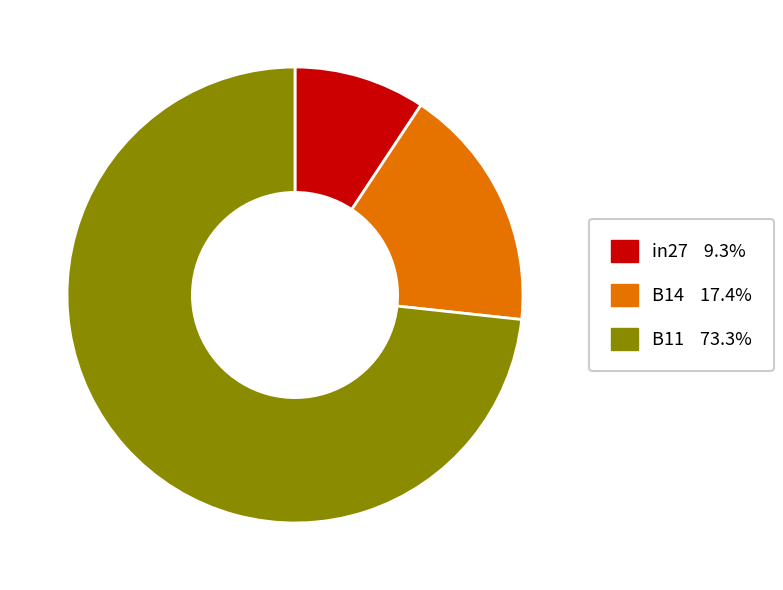

Rank the categories by value from lowest to highest.

in27, B14, B11